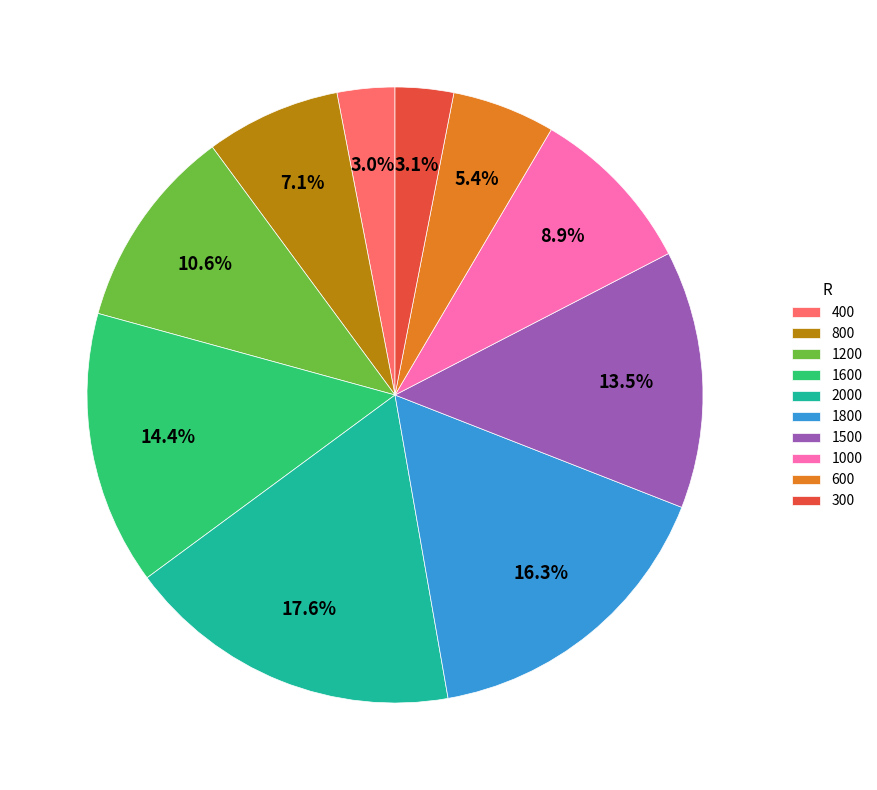

To the nearest percent, what is the difference between the largest and smallest slice percentages?

15%